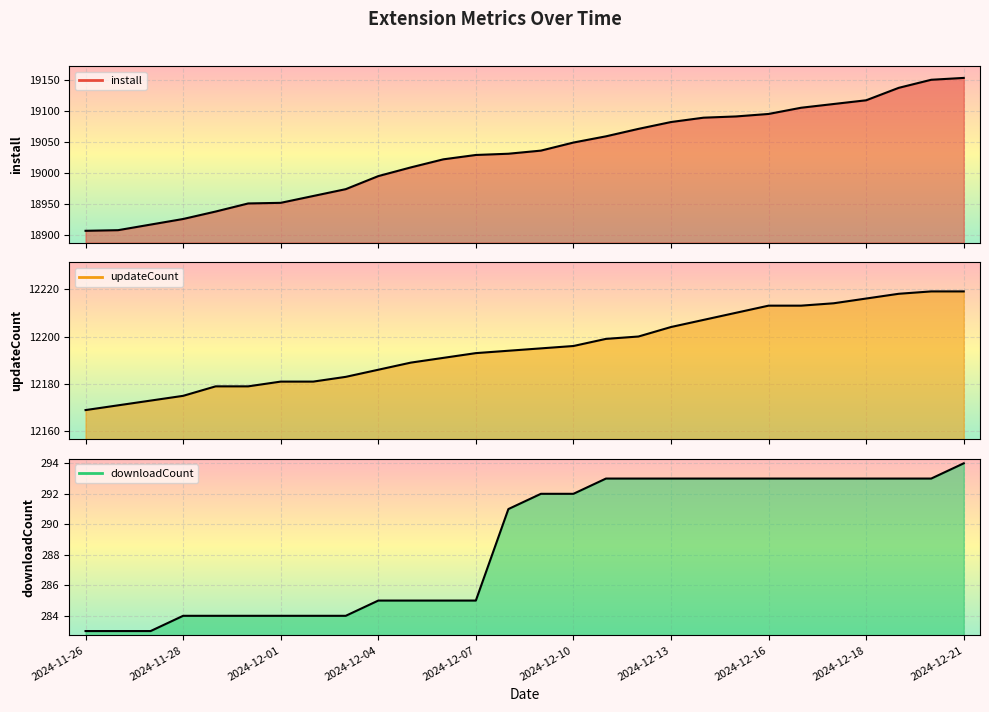

At which label does install reach its minimum?

2024-11-26